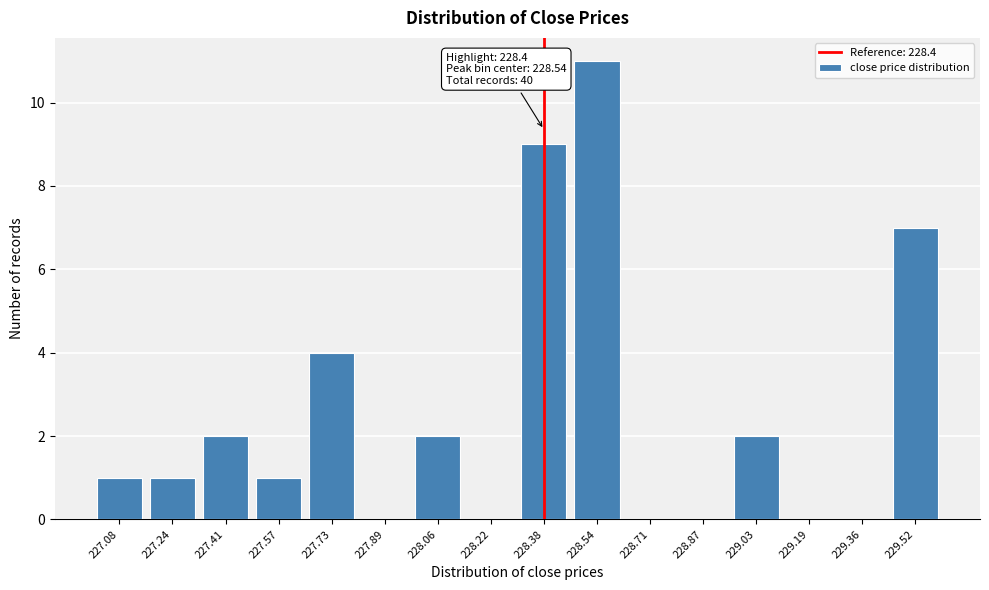

Which range on the x-axis has the tallest bar?

228.46 to 228.62